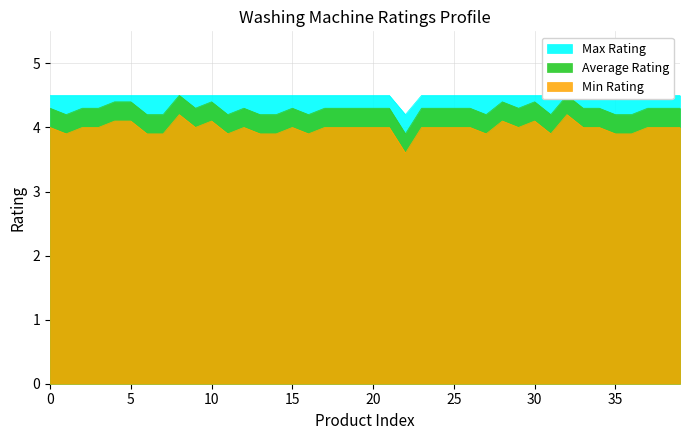

Reading left to right, transcribe all the data shown in this chart.

Average Rating: 4.3	4.2	4.3	4.3	4.4	4.4	4.2	4.2	4.5	4.3	4.4	4.2	4.3	4.2	4.2	4.3	4.2	4.3	4.3	4.3	4.3	4.3	3.9	4.3	4.3	4.3	4.3	4.2	4.4	4.3	4.4	4.2	4.5	4.3	4.3	4.2	4.2	4.3	4.3	4.3
Min Rating: 4.0	3.9	4.0	4.0	4.1	4.1	3.9	3.9	4.2	4.0	4.1	3.9	4.0	3.9	3.9	4.0	3.9	4.0	4.0	4.0	4.0	4.0	3.6	4.0	4.0	4.0	4.0	3.9	4.1	4.0	4.1	3.9	4.2	4.0	4.0	3.9	3.9	4.0	4.0	4.0
Max Rating: 4.5	4.5	4.5	4.5	4.5	4.5	4.5	4.5	4.5	4.5	4.5	4.5	4.5	4.5	4.5	4.5	4.5	4.5	4.5	4.5	4.5	4.5	4.2	4.5	4.5	4.5	4.5	4.5	4.5	4.5	4.5	4.5	4.5	4.5	4.5	4.5	4.5	4.5	4.5	4.5